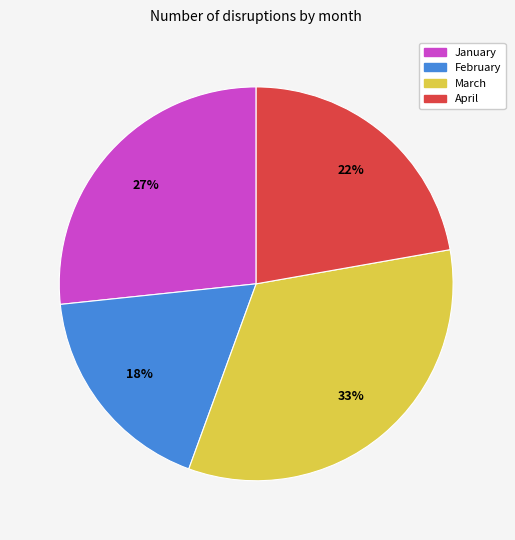

The February slice represents 18% of the pie. True or false?

True